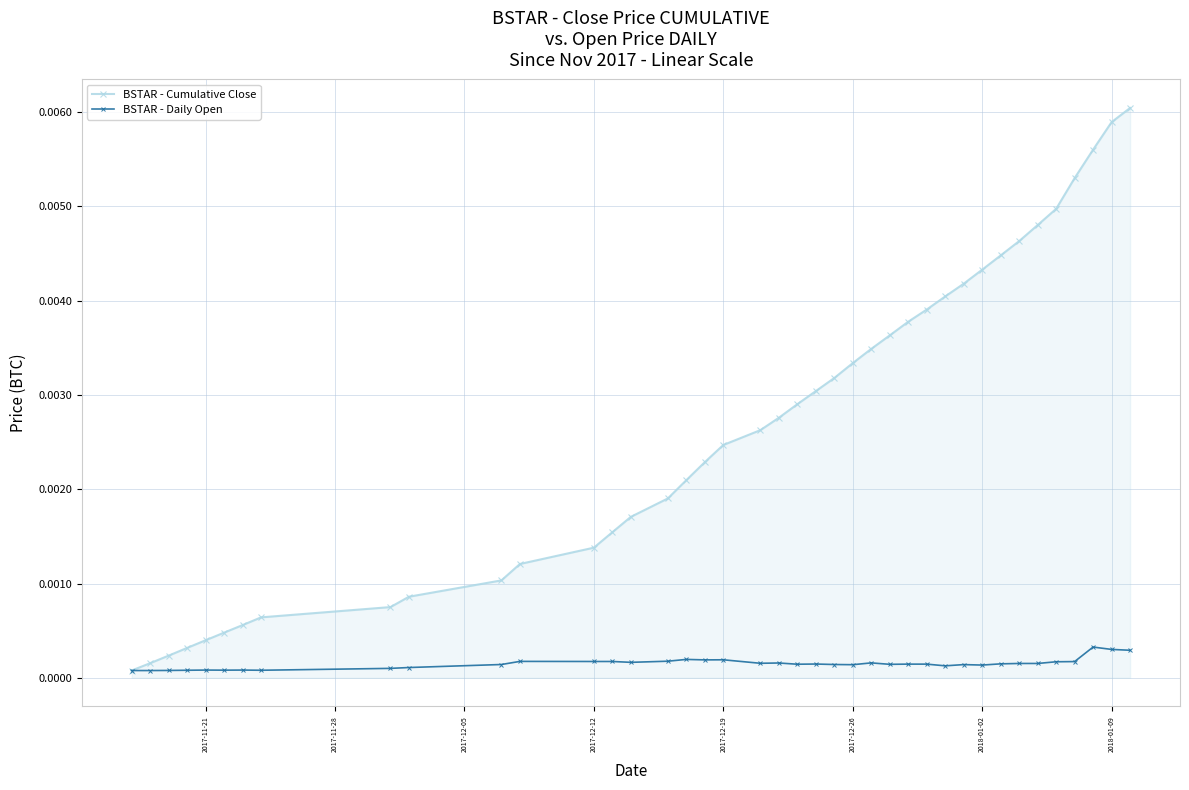

How many data points does each series have?

40